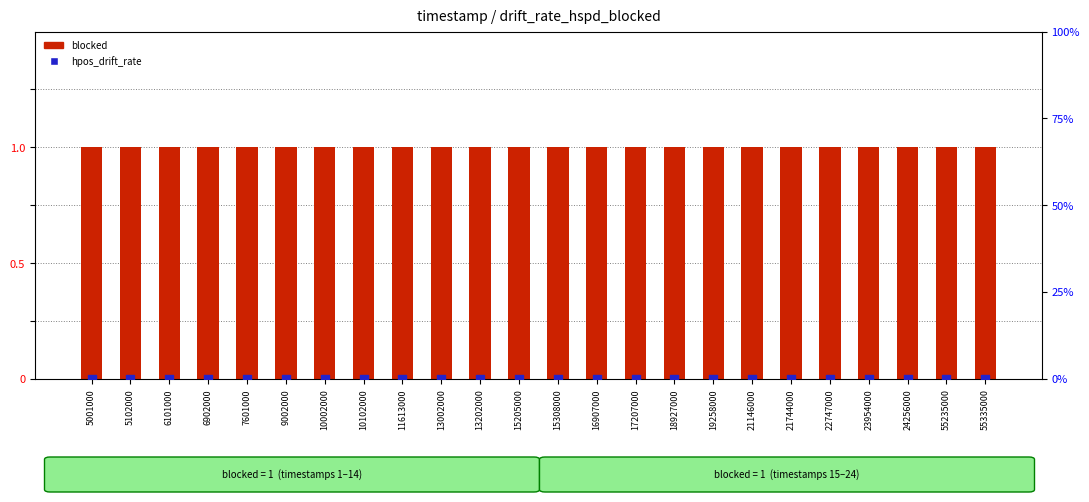

At how many categories does at least one series exceed 0?

24